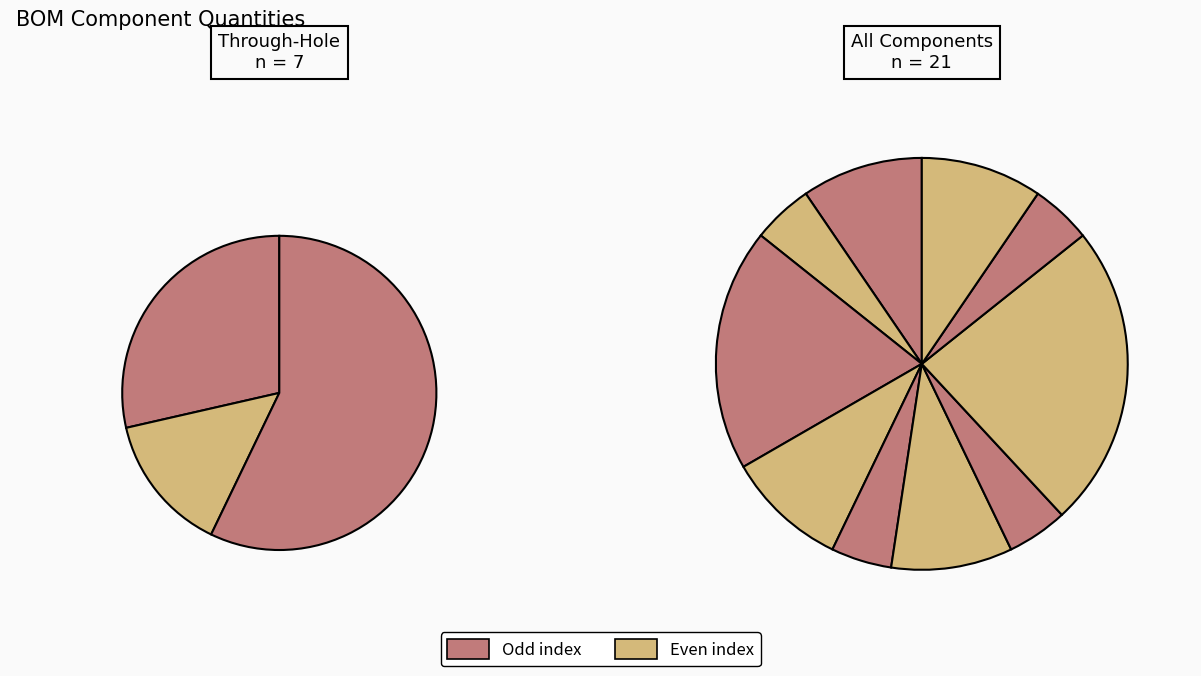

How many segments does this pie chart have?

10